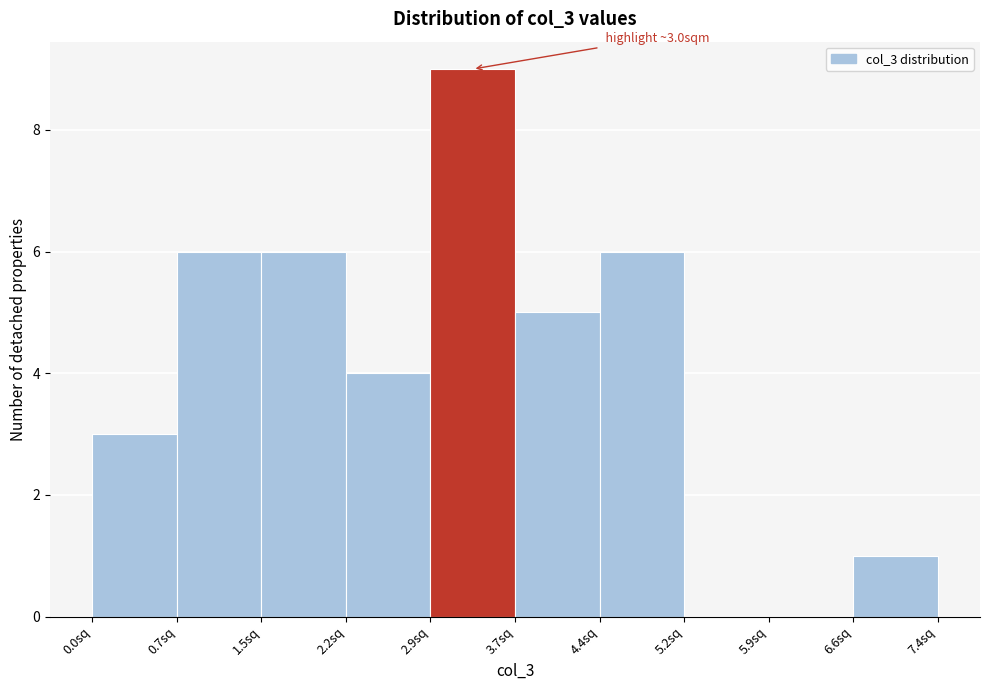

Over which range of the x-axis is the bar tallest?

2.9 to 3.7